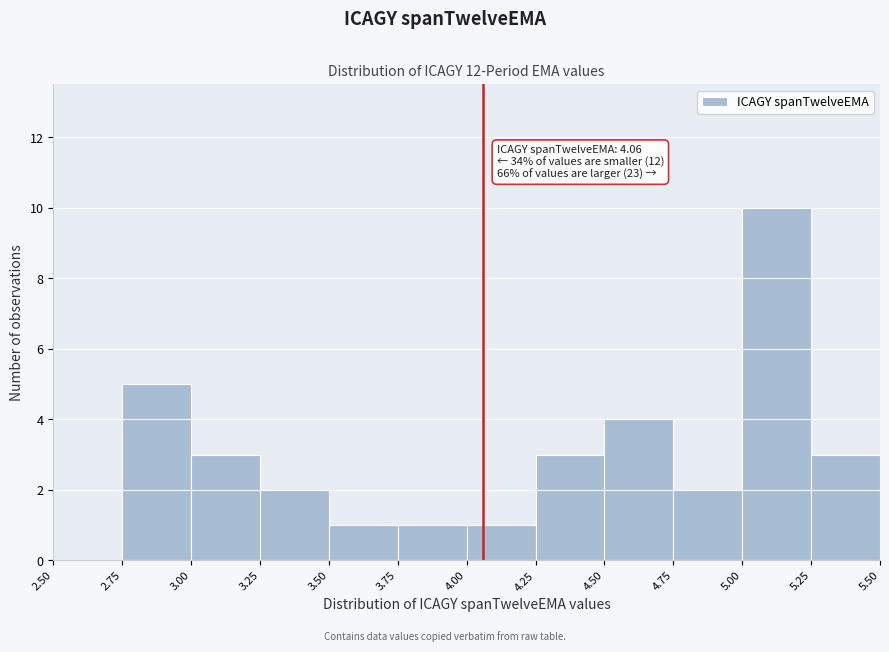

Over which range of the x-axis is the bar tallest?

5.00 to 5.25